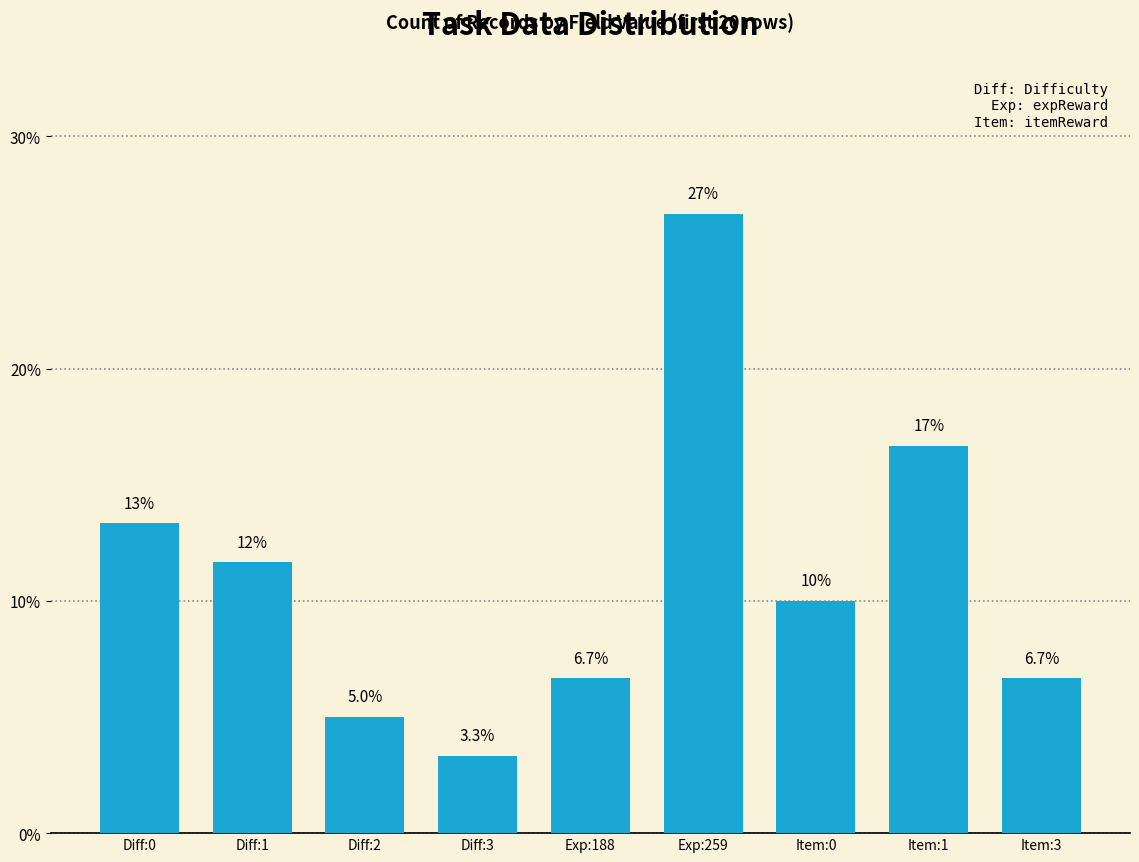

True or false: the data shows 26.7 at Exp:259.

True